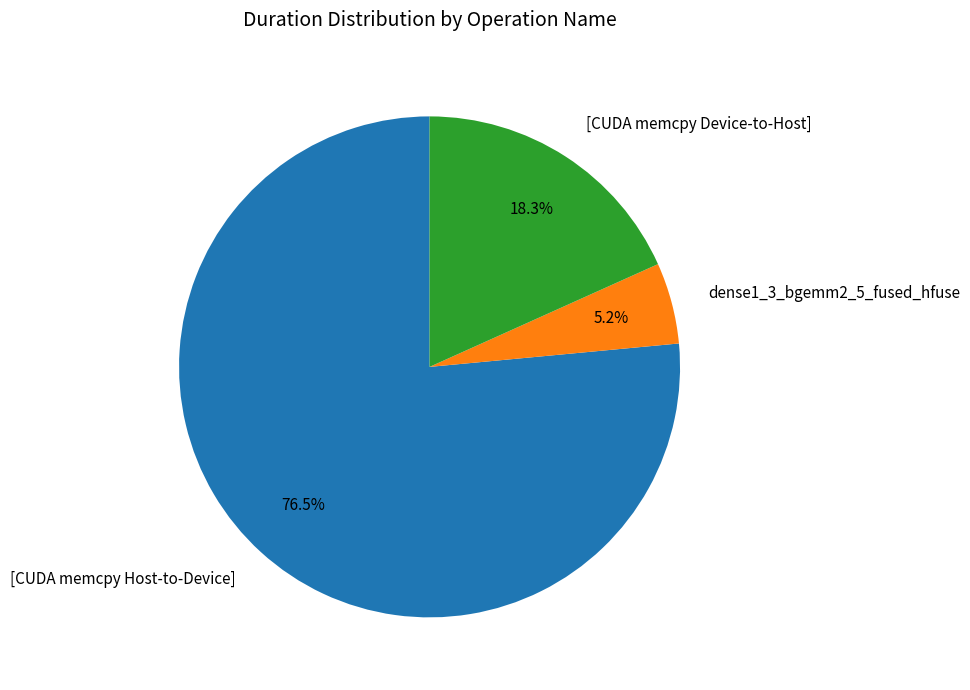

How many slices are in this pie chart?

3